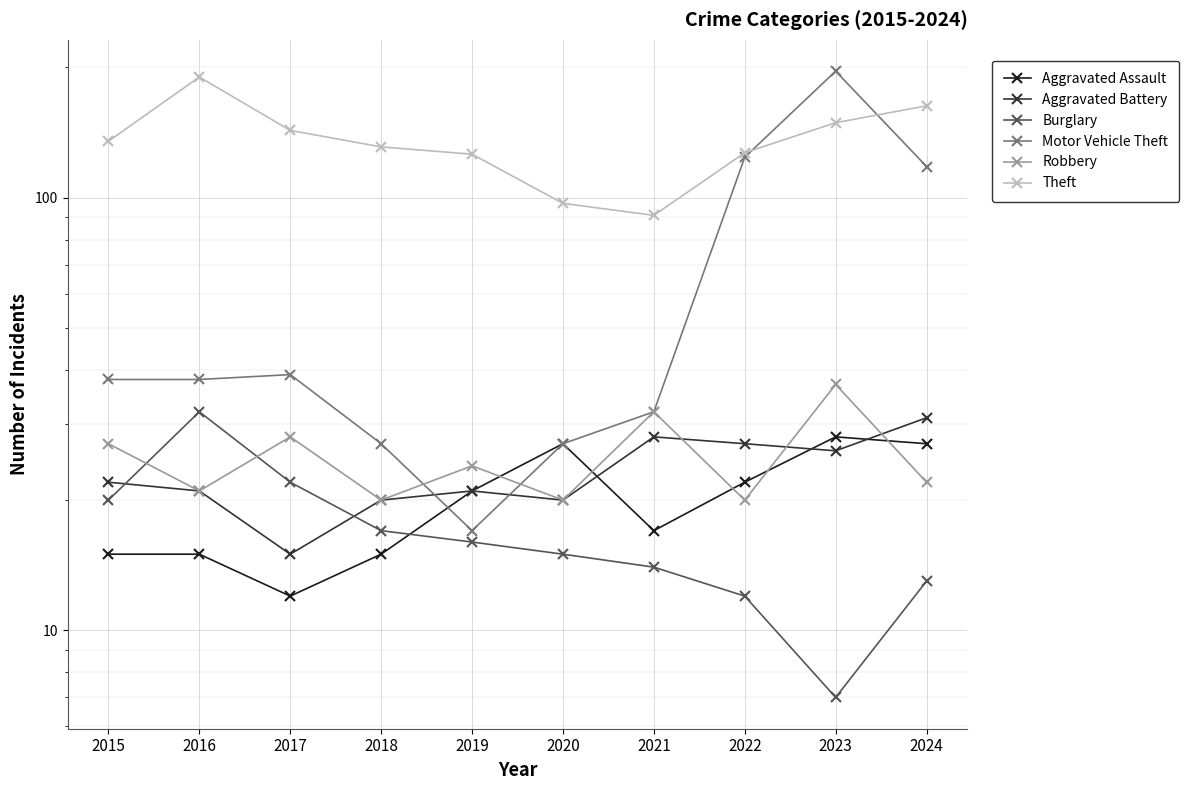

How many times do Motor Vehicle Theft and Theft cross each other?

2